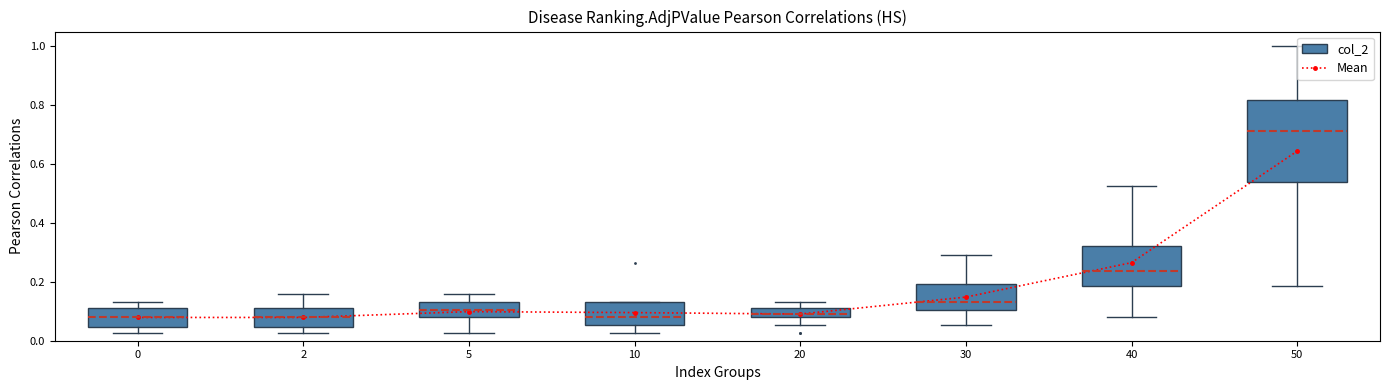

The chart shows a value of 0.9 at 50. True or false?

False